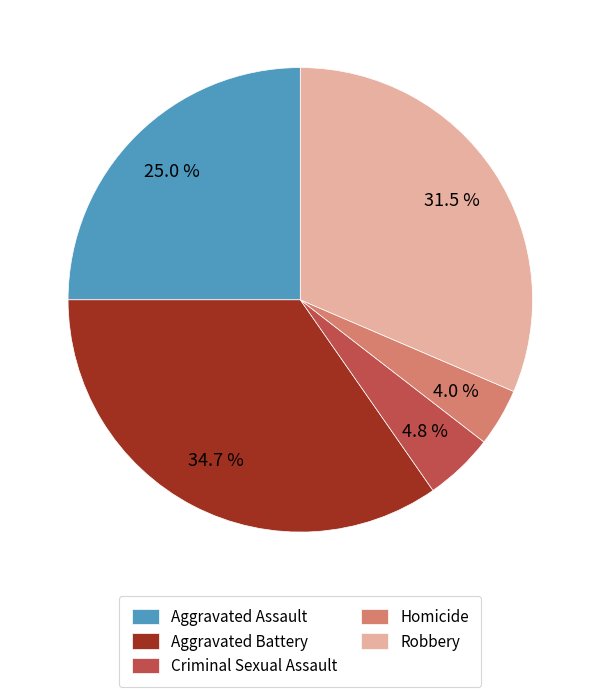

Approximately how many times larger is the value at Homicide compared to Aggravated Assault?

0.2